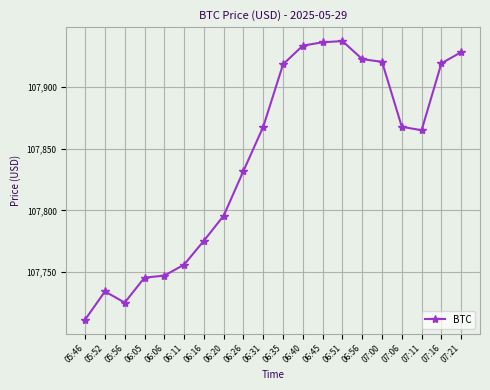

How many lines are shown in the chart?

1